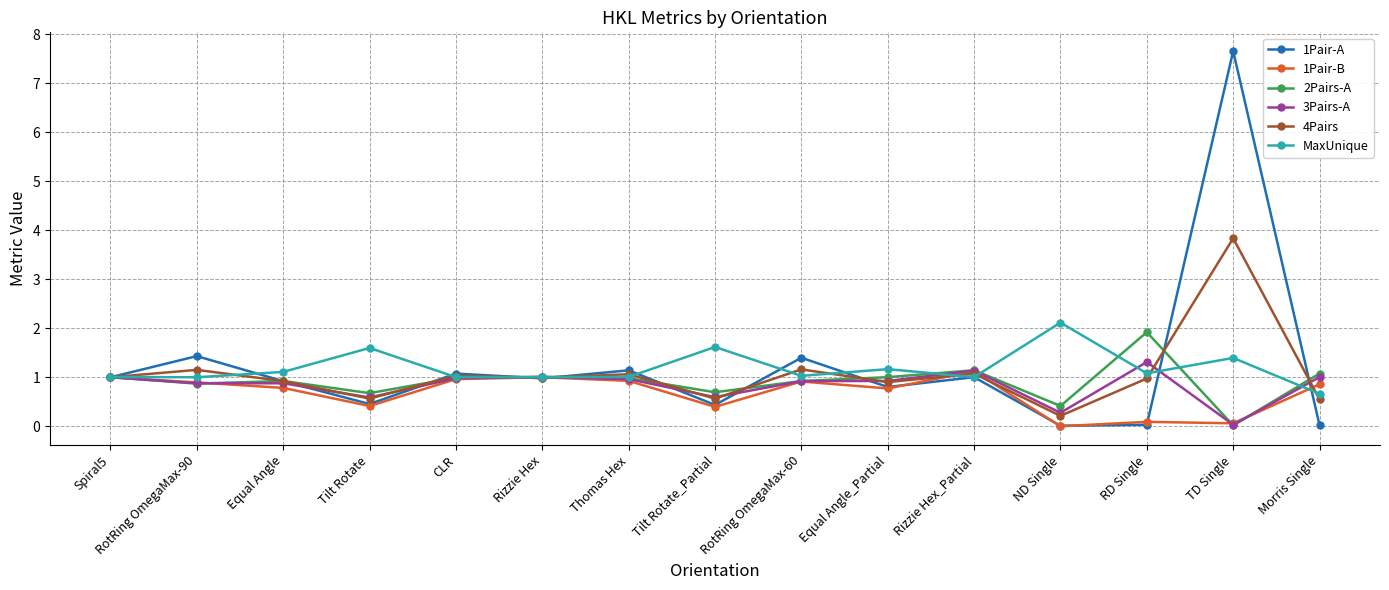

What position from the right is RotRing OmegaMax-60?

7